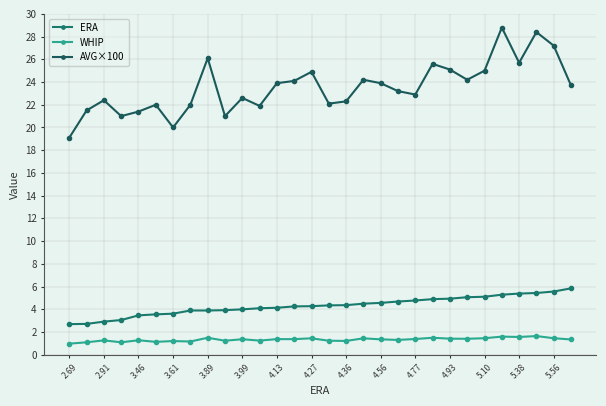

Reading left to right, what are all the values shown in this chart?

ERA: 2.7	2.7	2.9	3.0	3.5	3.5	3.6	3.9	3.9	3.9	4.0	4.1	4.1	4.2	4.3	4.3	4.4	4.5	4.6	4.7	4.8	4.9	4.9	5.1	5.1	5.3	5.4	5.4	5.6	5.8
WHIP: 1.0	1.1	1.3	1.1	1.3	1.1	1.2	1.2	1.5	1.2	1.4	1.2	1.4	1.4	1.4	1.2	1.2	1.4	1.4	1.3	1.4	1.5	1.4	1.4	1.4	1.6	1.6	1.6	1.4	1.3
AVG×100: 19.1	21.5	22.4	21.0	21.4	22.0	20.0	22.0	26.1	21.0	22.6	21.9	23.9	24.1	24.9	22.1	22.3	24.2	23.9	23.2	22.9	25.6	25.1	24.2	25.0	28.8	25.7	28.4	27.2	23.7